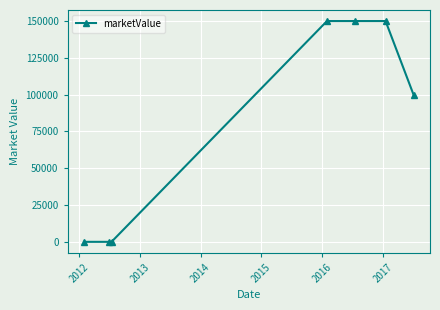

Does the chart have visible grid lines?

Yes